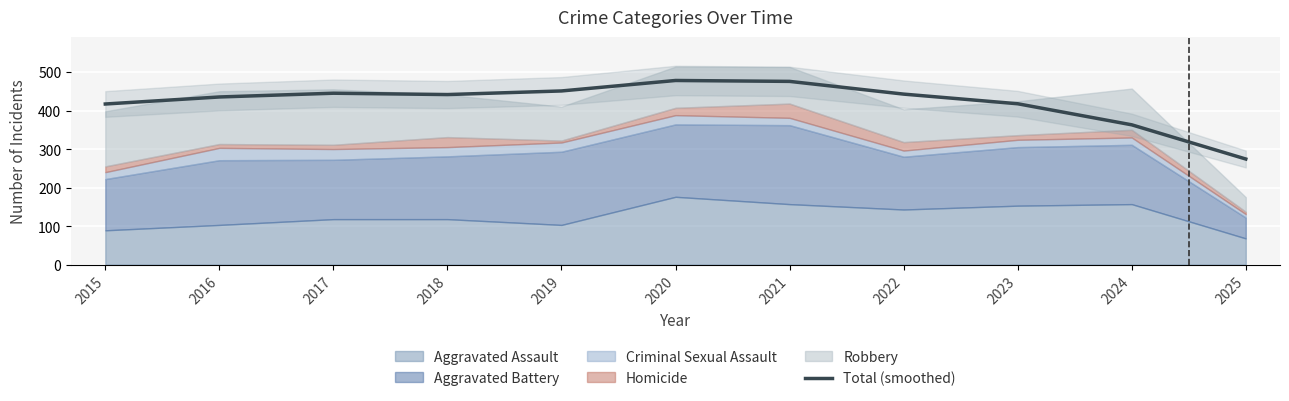

What is the change in value from 2015 to 2020?

+61.1